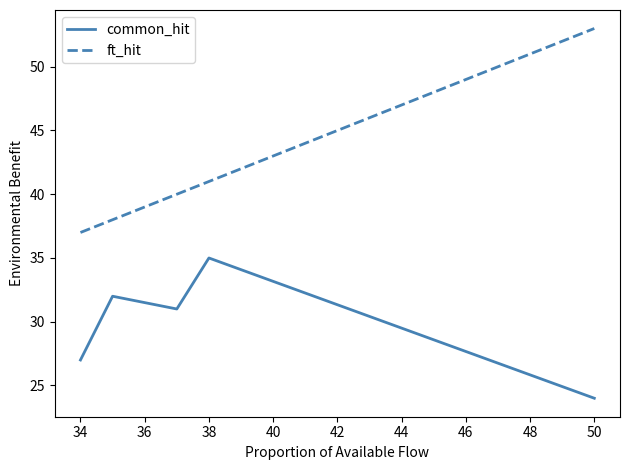

True or false: ft_hit and common_hit intersect in this chart.

False